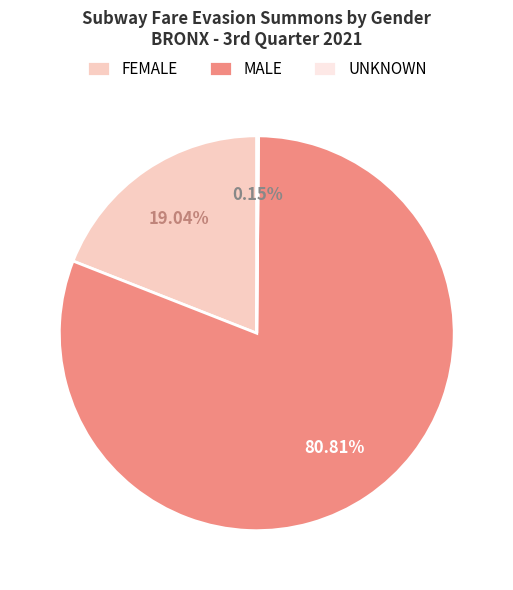

To the nearest percent, what is the average slice percentage?

33%